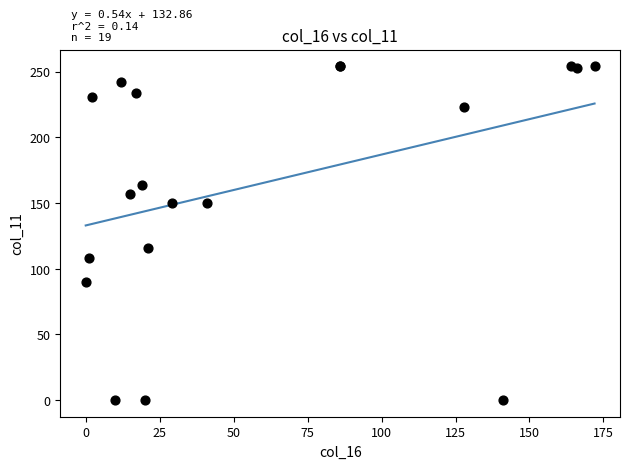

What Y value in the scatter plot is closest to 127?

116